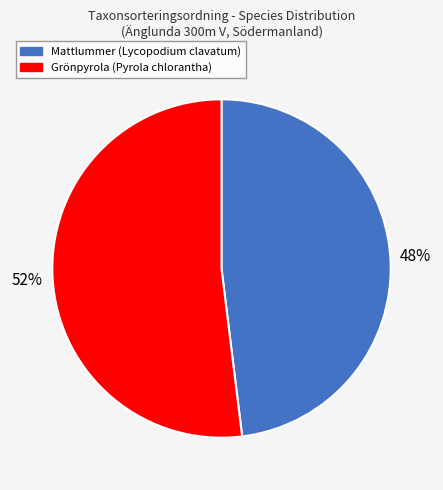

How many slices are in this pie chart?

2